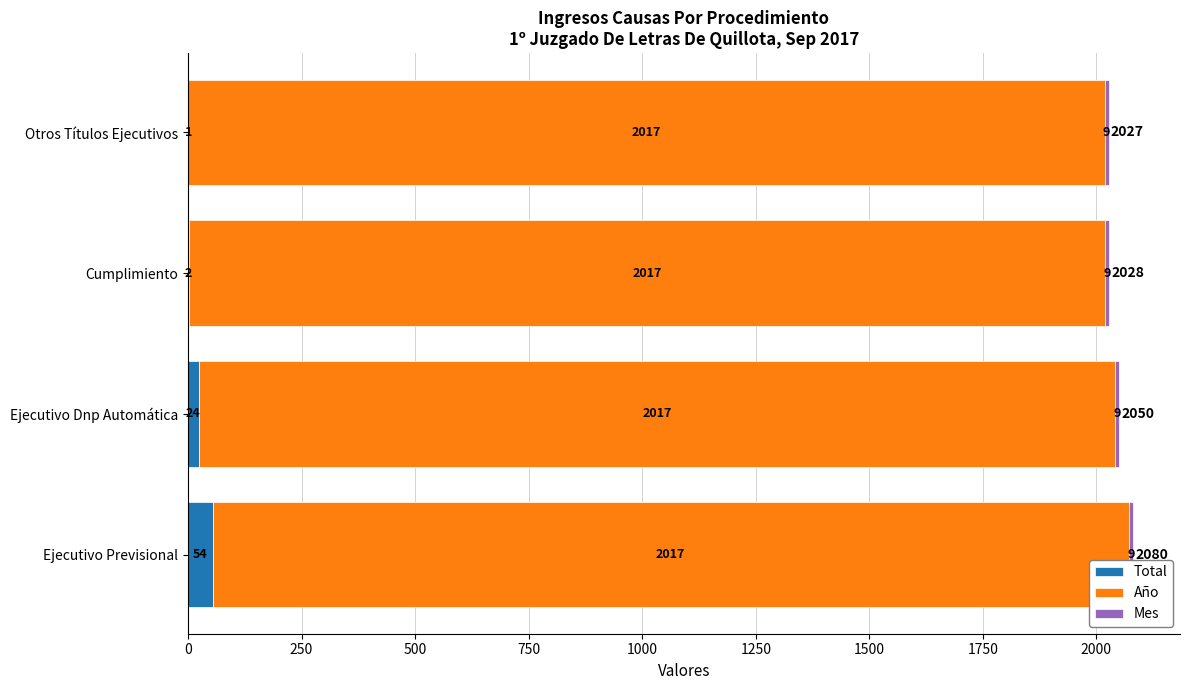

What is the maximum value for Total?

54